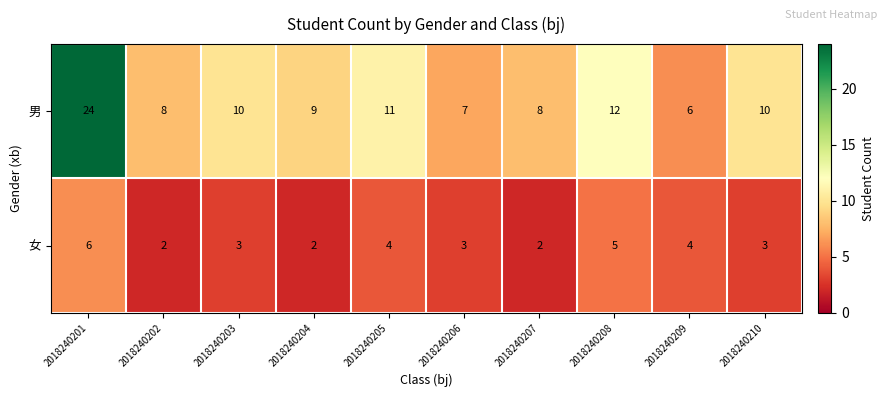

At which category does the chart reach its peak across all series?

2018240201